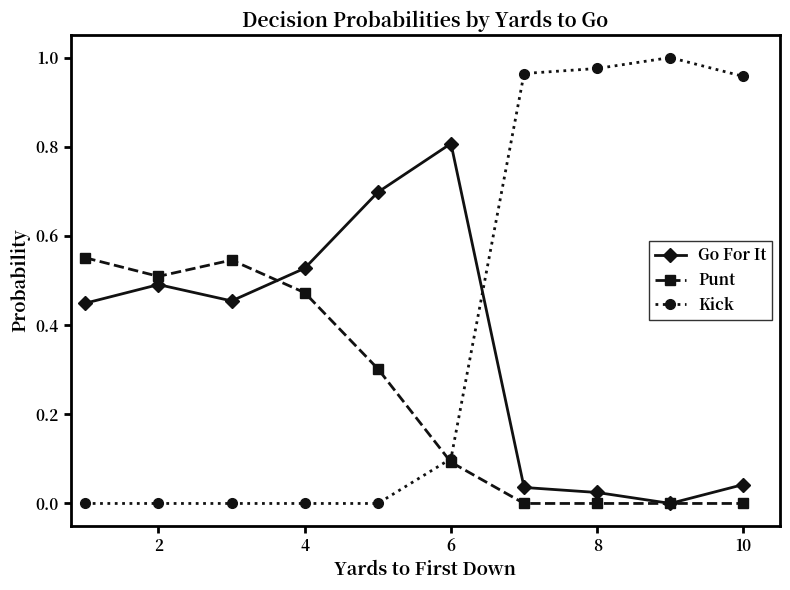

Is this an area chart (filled region under the line)?

No